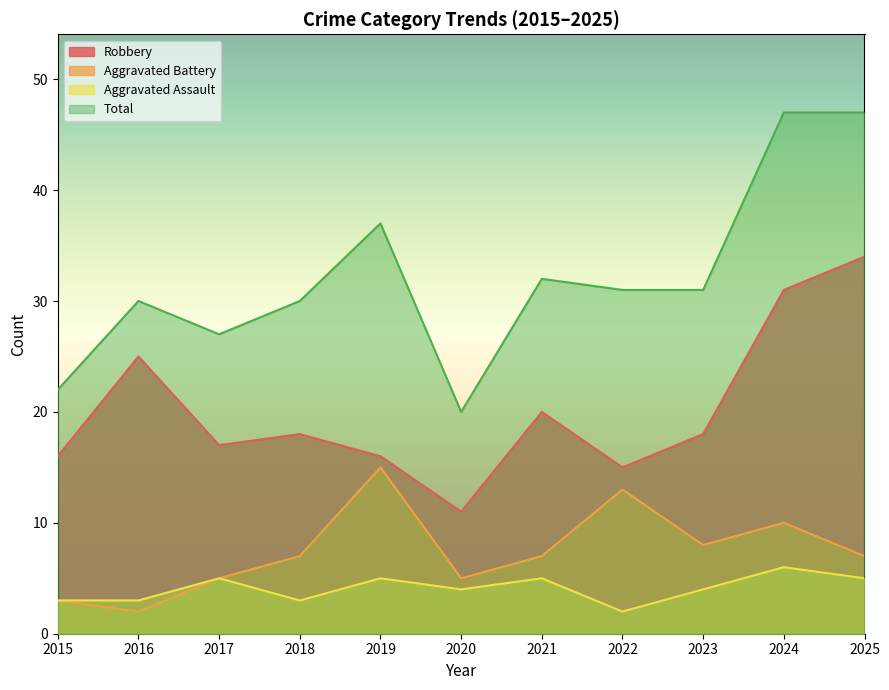

What is the difference between the Aggravated Battery values at 2017 and 2021?

2